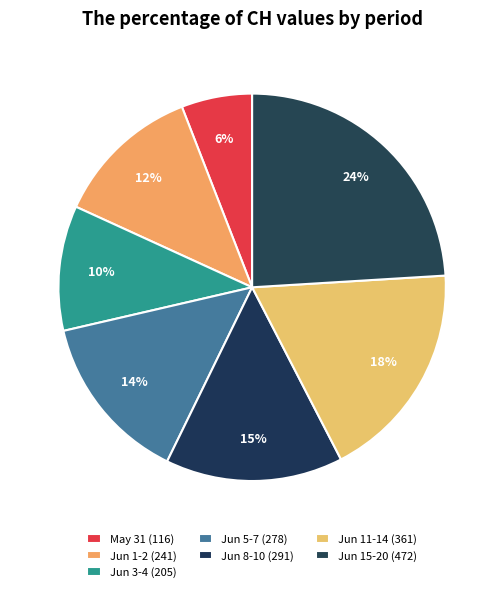

How many segments does this pie chart have?

7